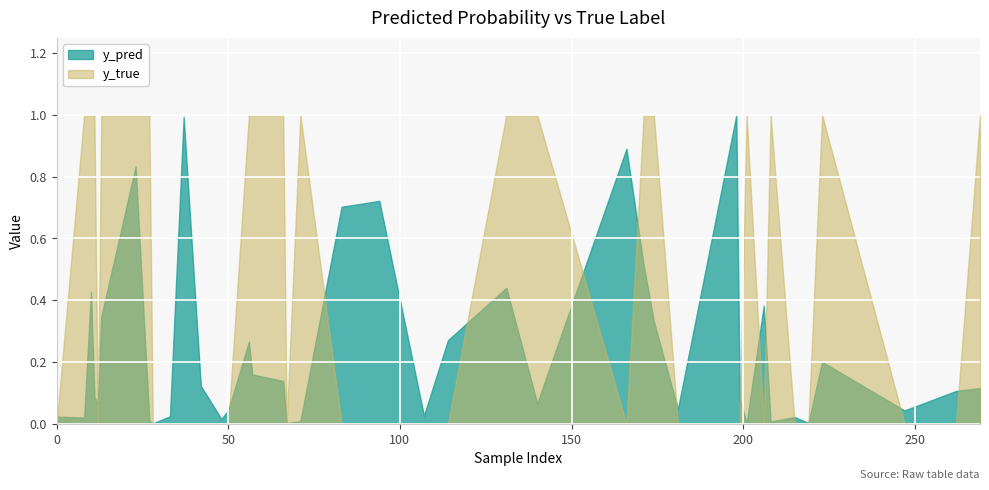

Between which two adjacent categories do y_pred and y_true first intersect?

0 and 10